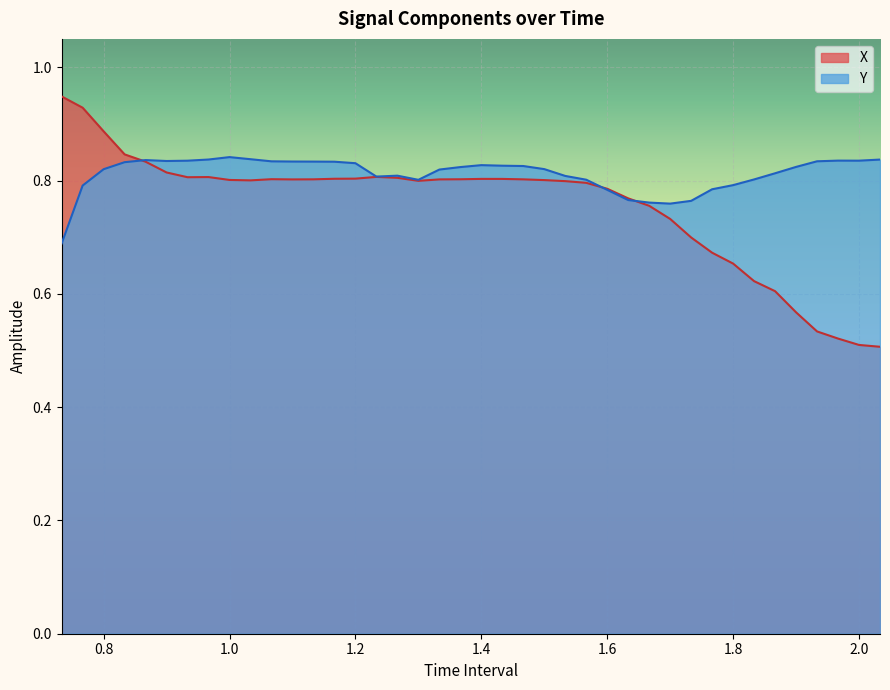

Which series has the widest spread of values?

X